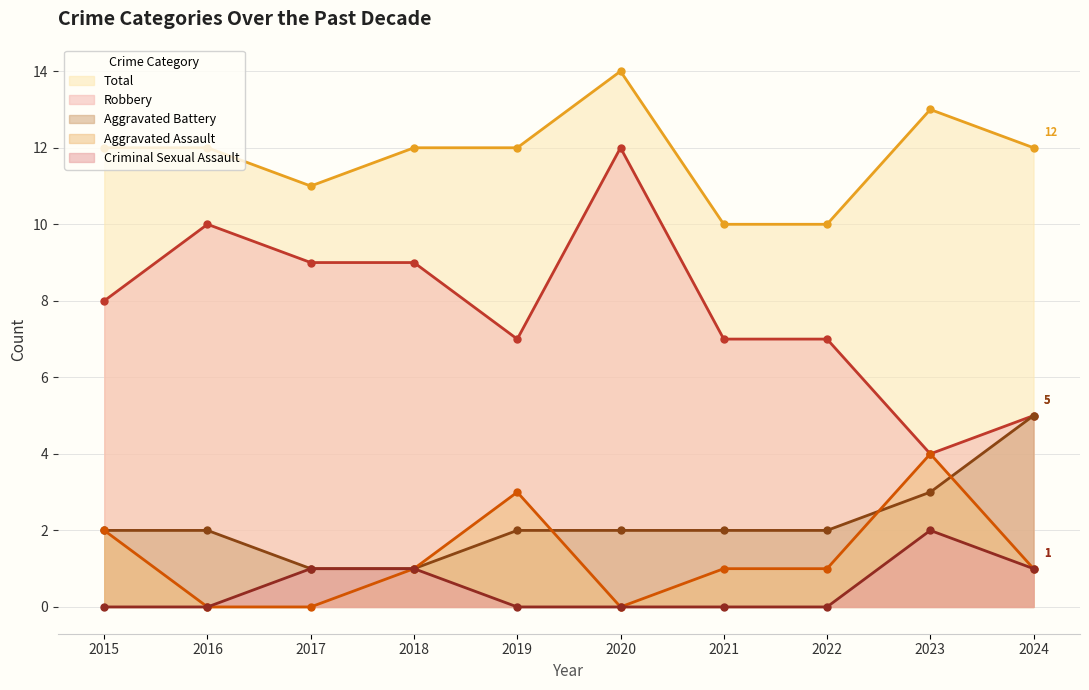

Is the value of Total at 2018 greater than the value of Robbery at 2023?

Yes